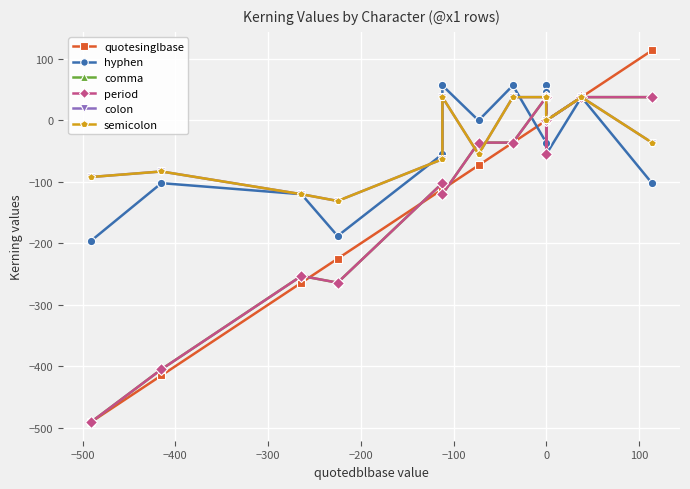

Which series has the largest total across all categories?

colon